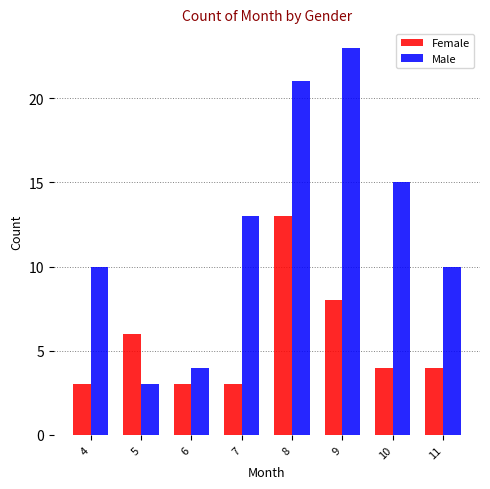

At which label does Male reach its minimum?

5